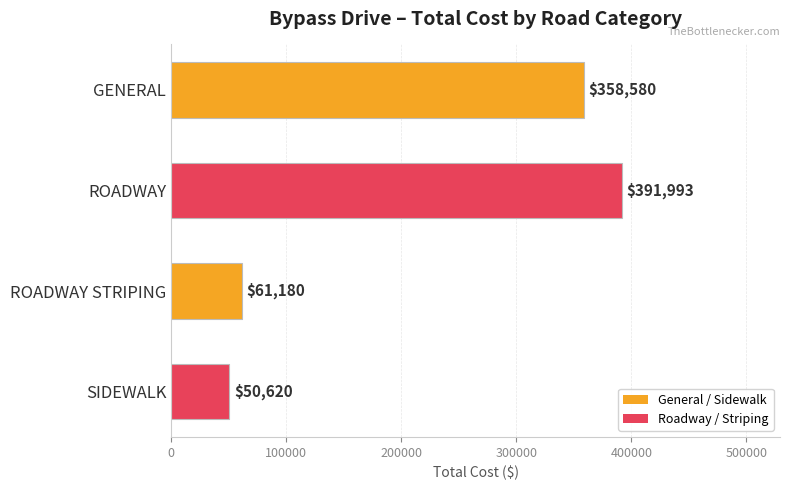

Are the bars horizontal?

Yes